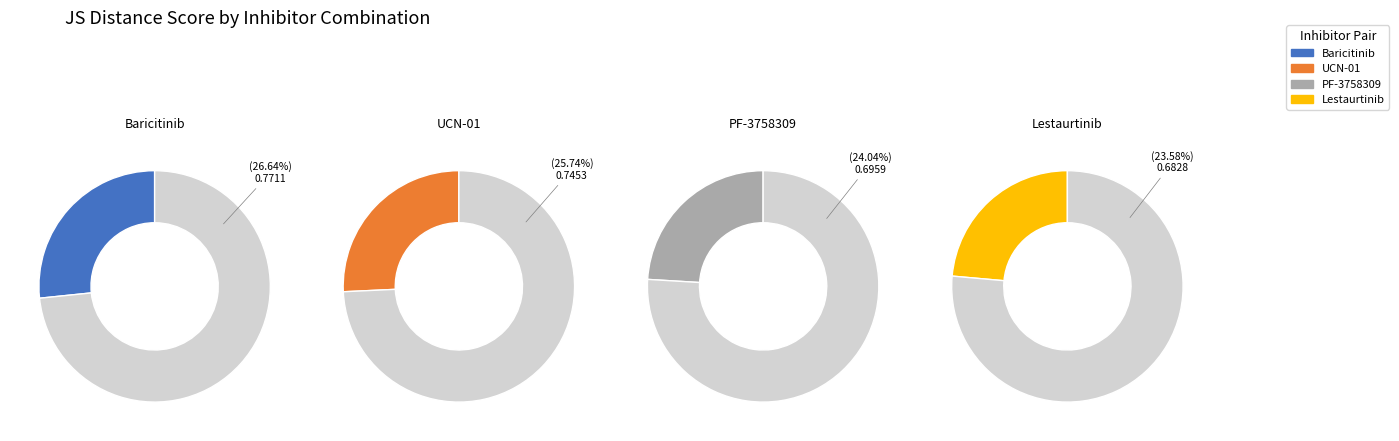

Count the number of slices in the pie.

4